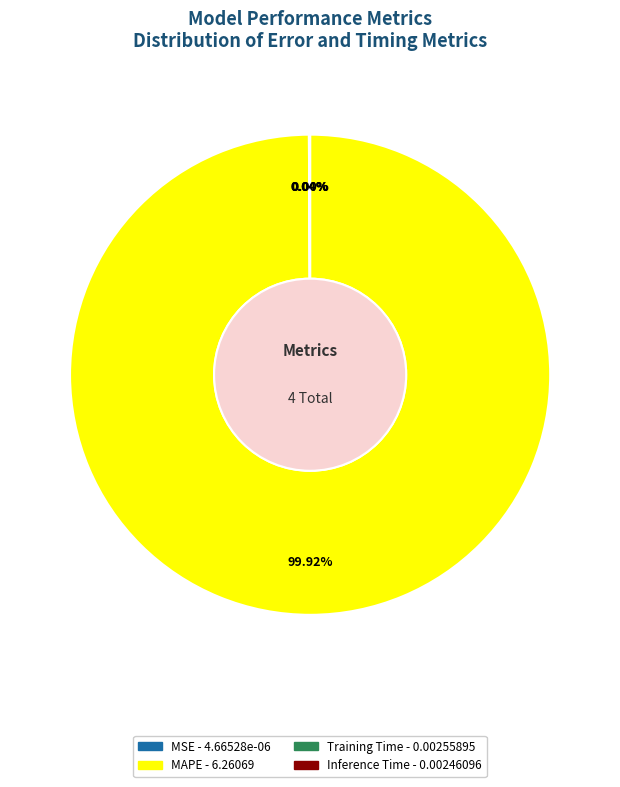

Which category has the biggest portion of the pie?

MAPE